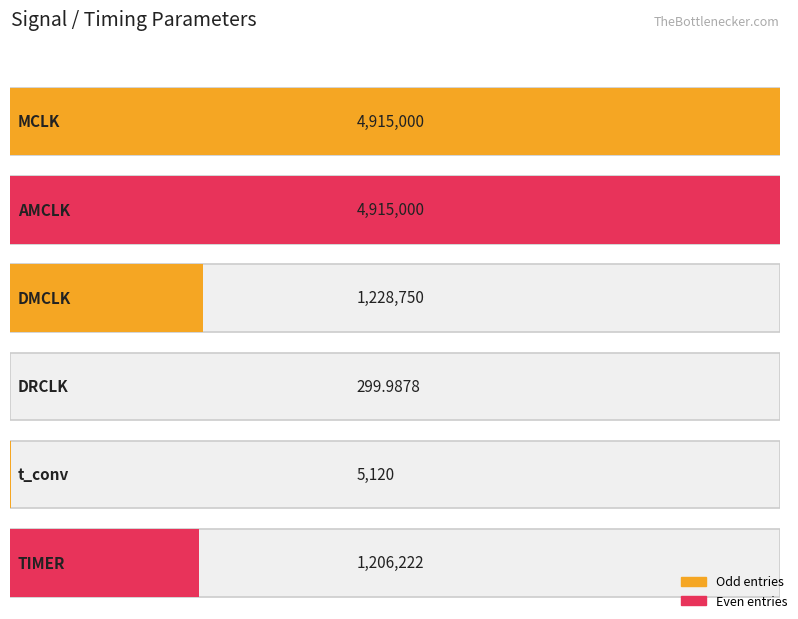

Reading right to left, list all the values displayed in this chart.

TIMER=1206222.0	t_conv=5120.0	DRCLK=300.0	DMCLK=1228750.0	AMCLK=4915000.0	MCLK=4915000.0